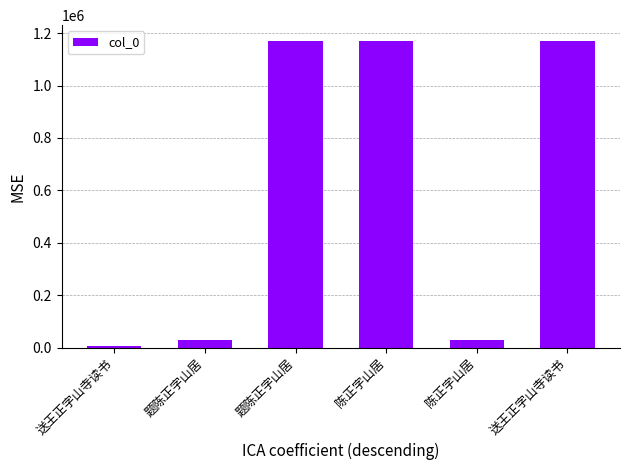

Which label corresponds to the largest value in the chart?

送王正字山寺读书